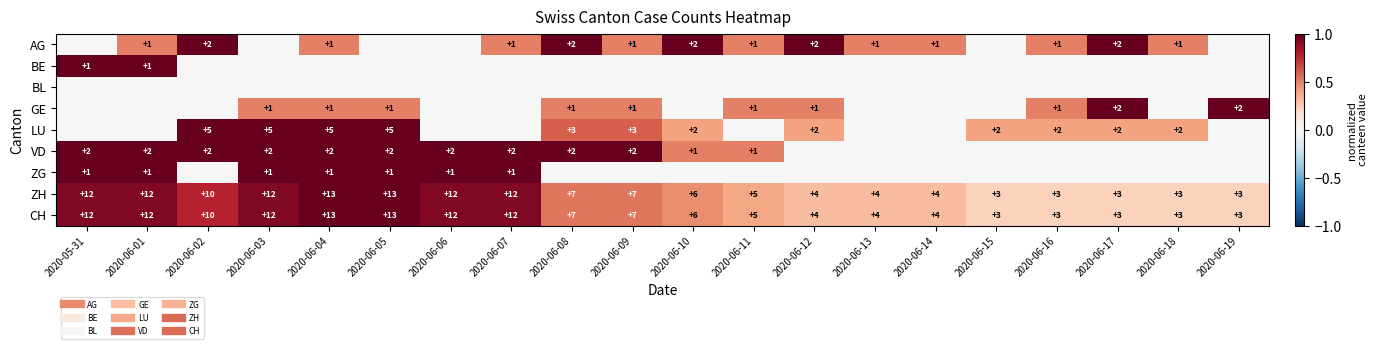

Is it true that ZH equals 0.2 at 2020-06-15?

True